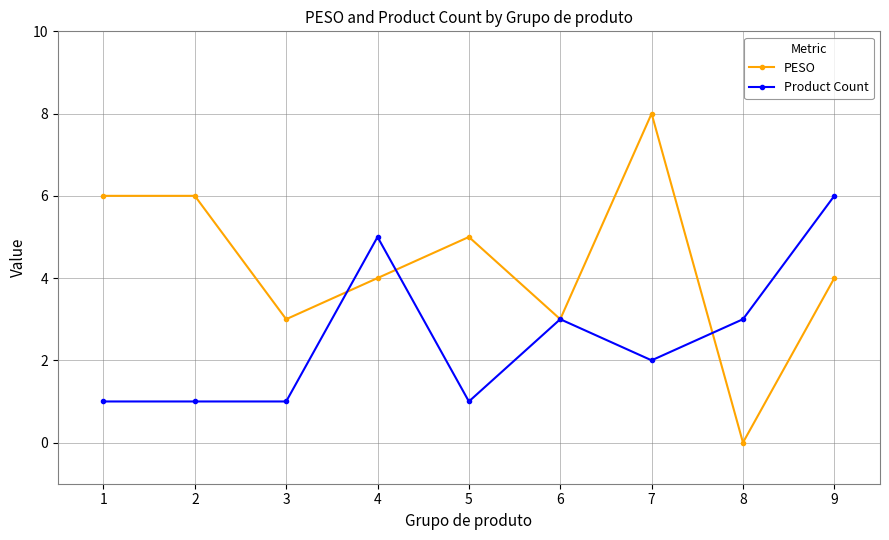

The Product Count series shows 5 at 6. True or false?

False